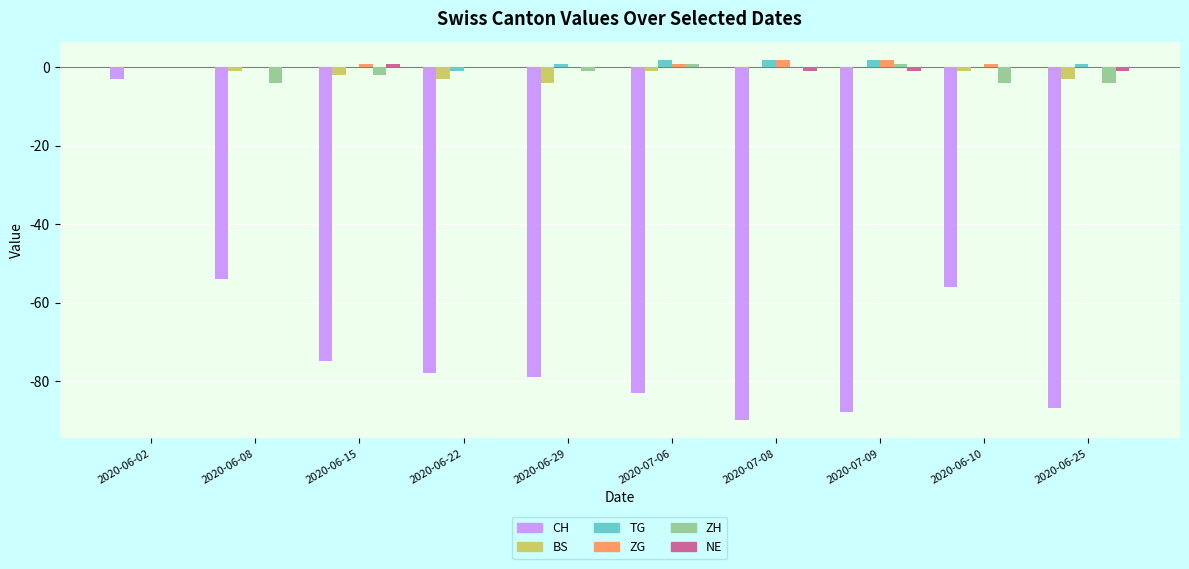

The CH series shows -110 at 2020-06-22. True or false?

False